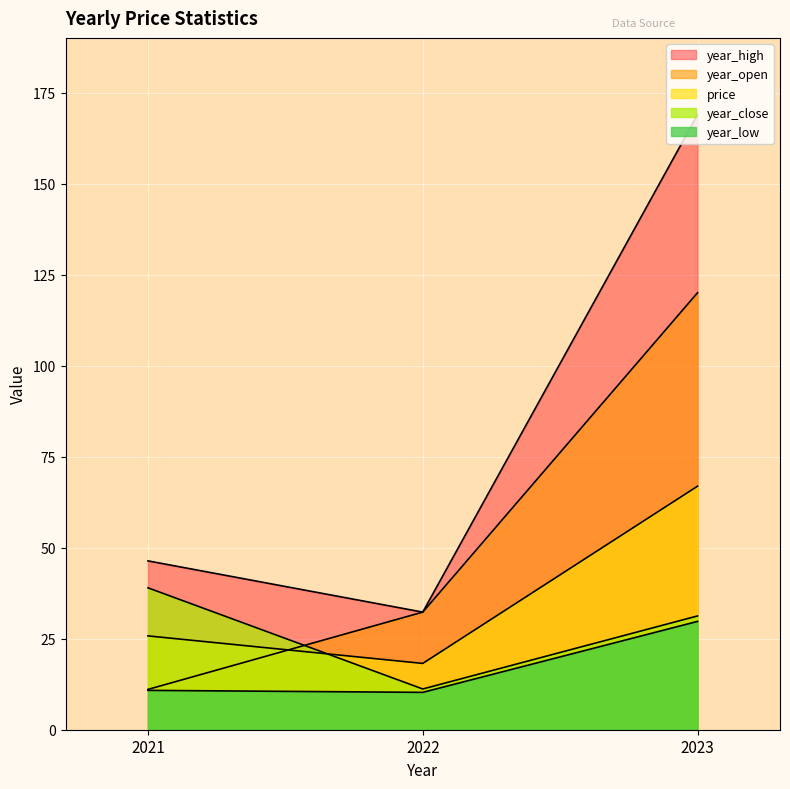

How many lines are shown in the chart?

5